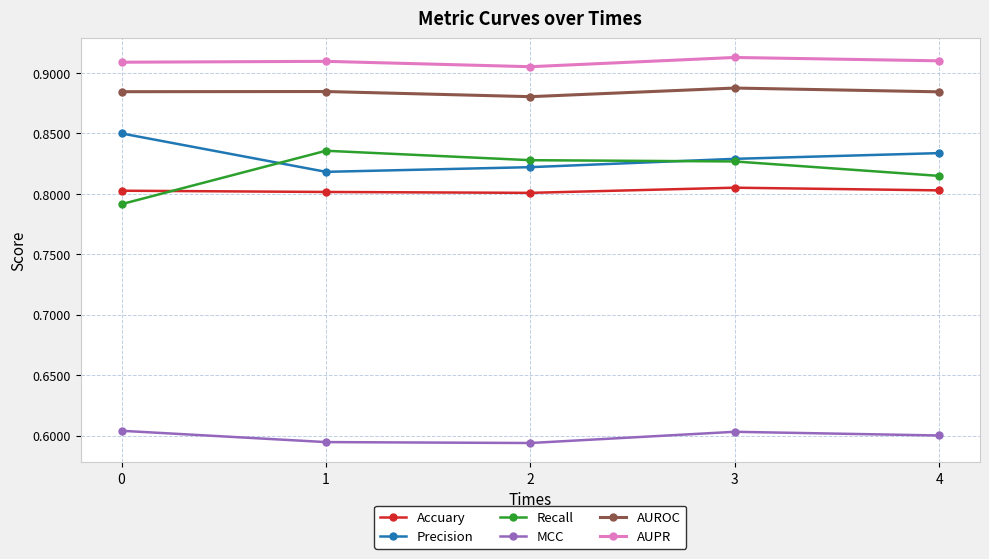

At which category is the sum across all series the highest?

3